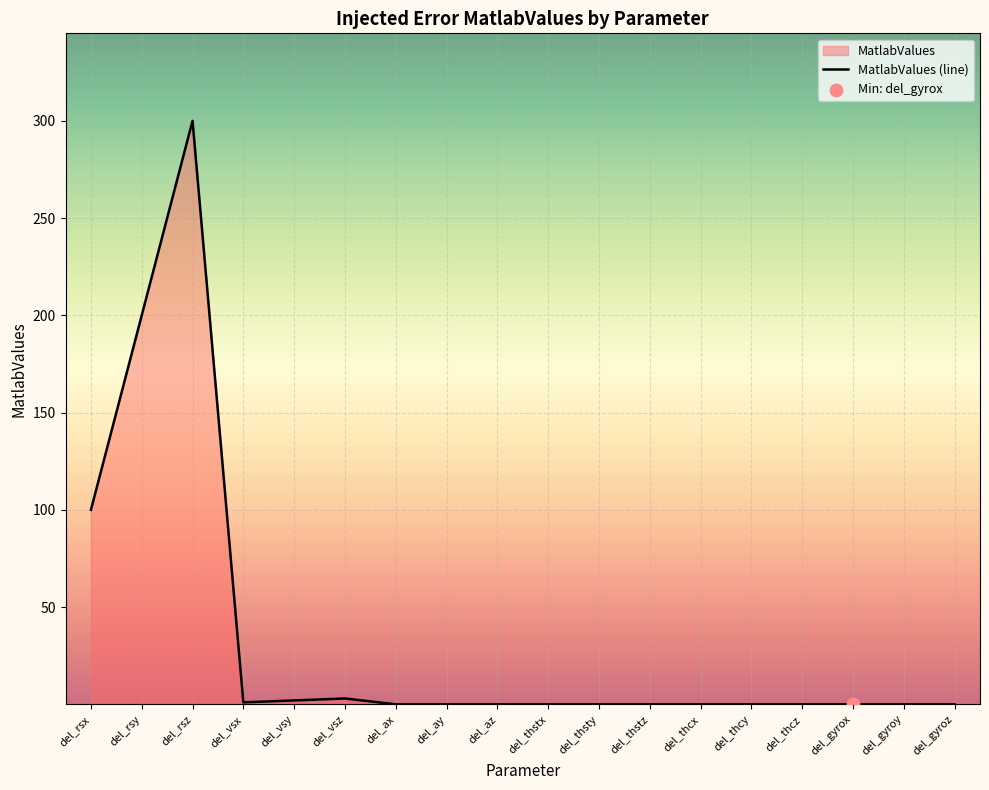

Between del_thcy and del_rsz, which is larger?

del_rsz